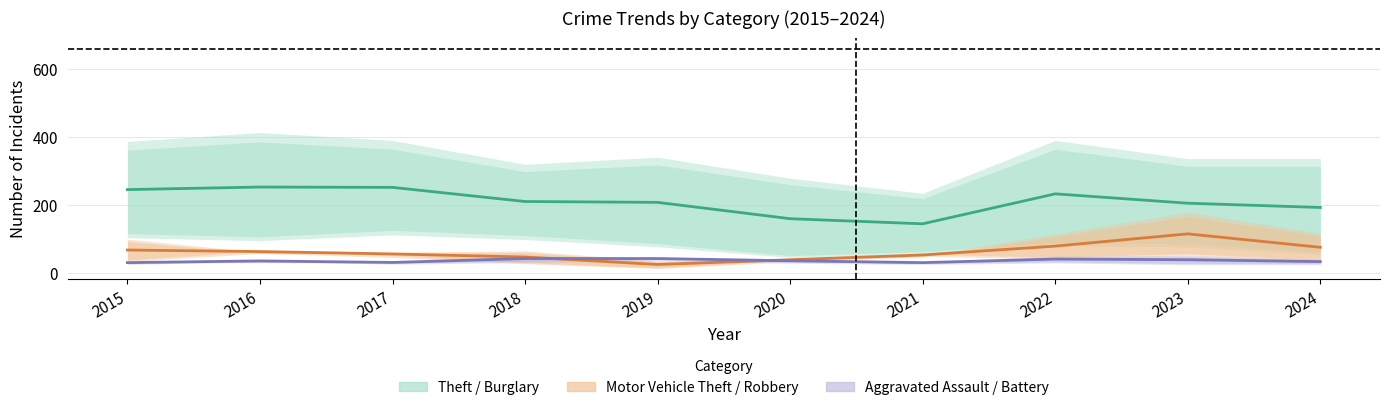

Does the chart display data point markers on the line(s)?

No